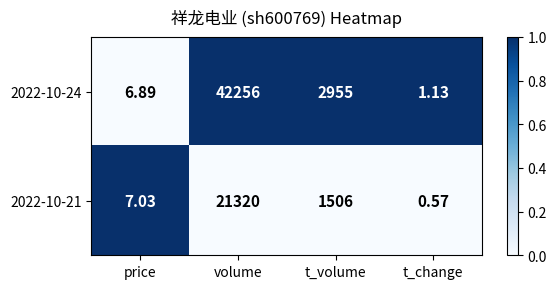

Which series has the largest total across all categories?

2022-10-24